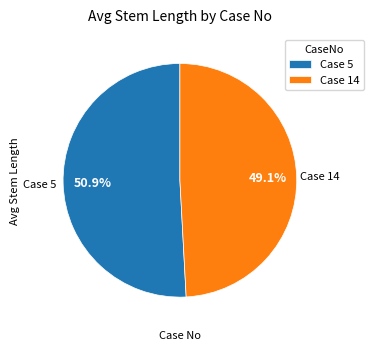

To the nearest percent, what is the difference between the largest and smallest slice percentages?

2%